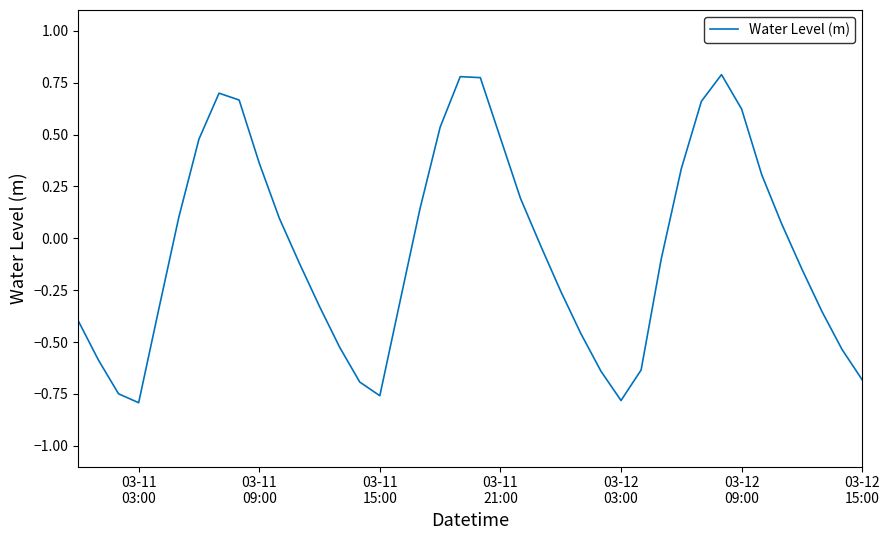

What is the difference between the maximum and minimum values?

1.6